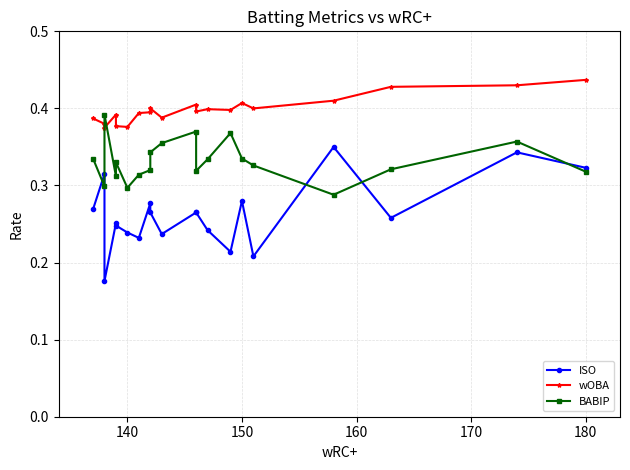

What are all the series names shown in the legend?

ISO, wOBA, BABIP